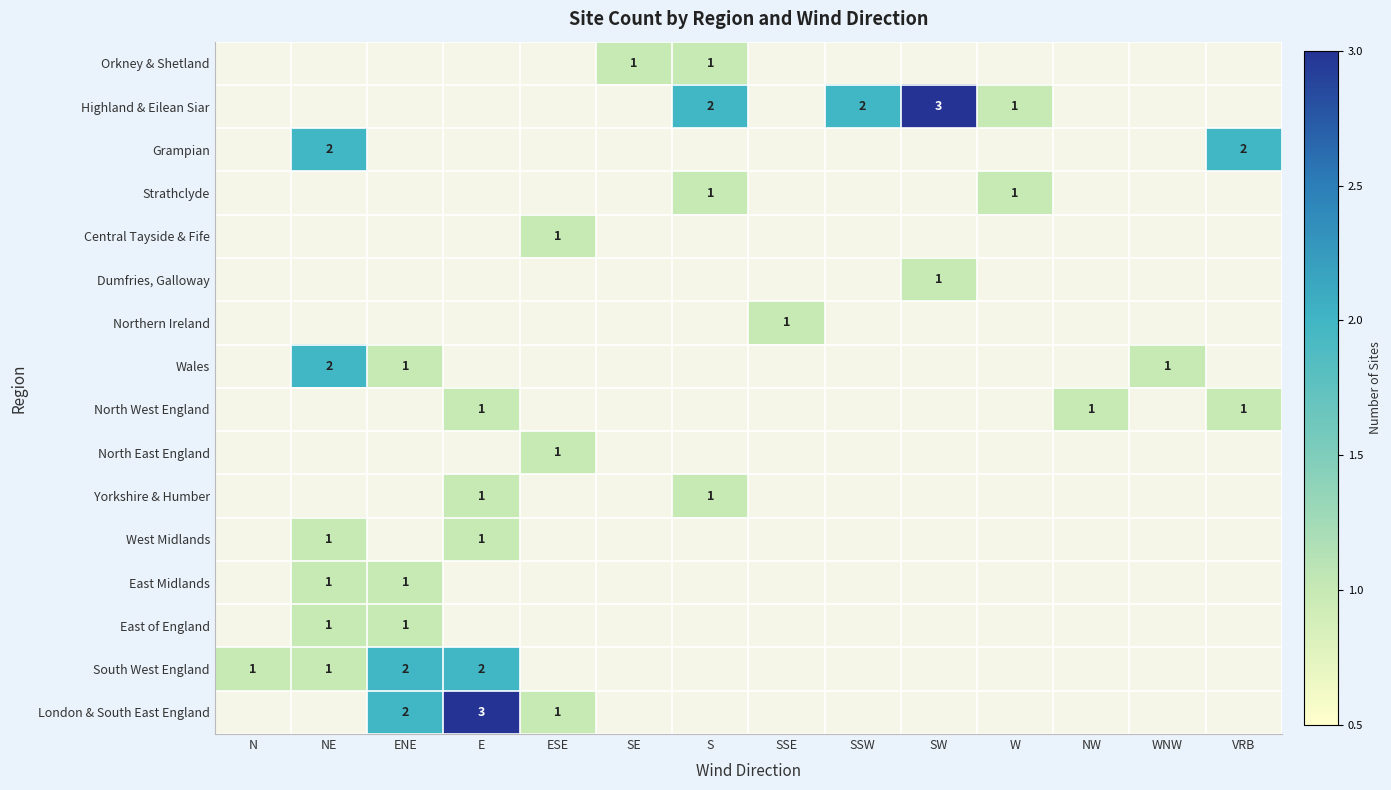

True or false: West Midlands has a value of 1 at E.

True